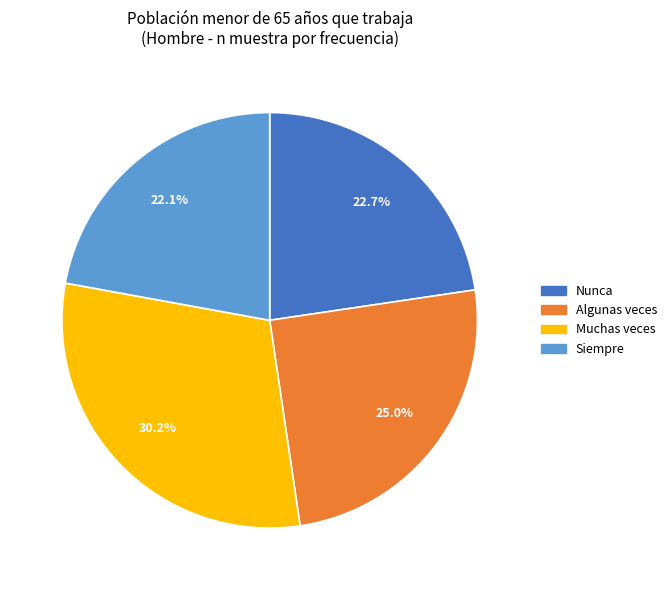

To the nearest percent, what is the average slice percentage?

25%